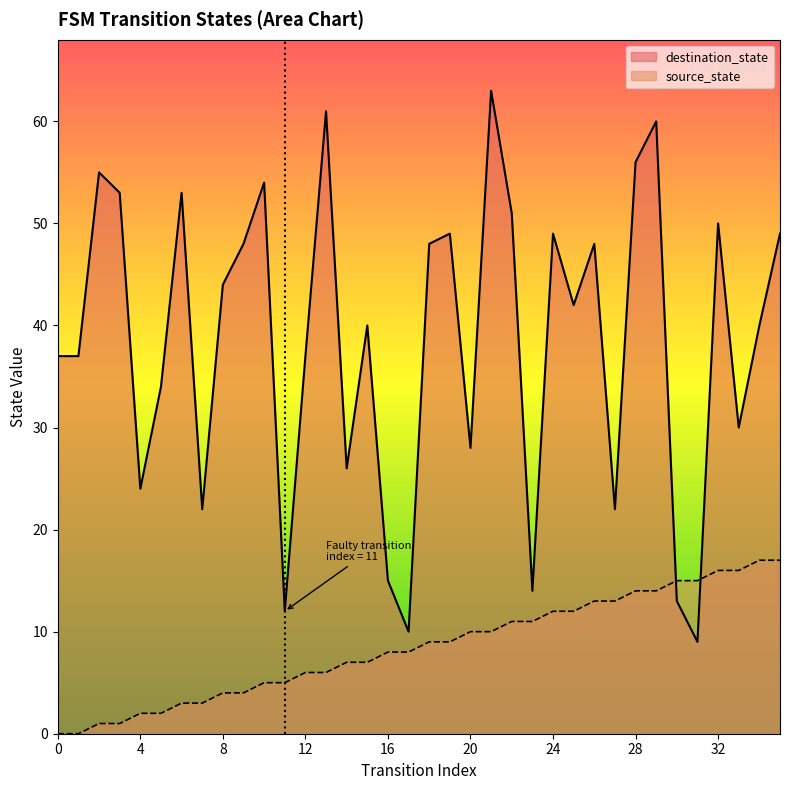

Between 21 and 23, which is larger?

23